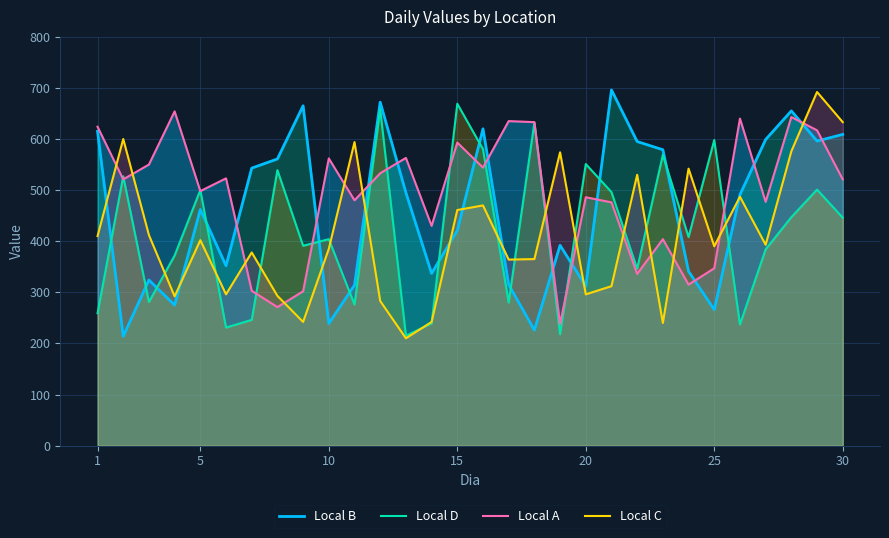

In Local B, how many points are higher than both neighbors (excluding endpoints)?

8